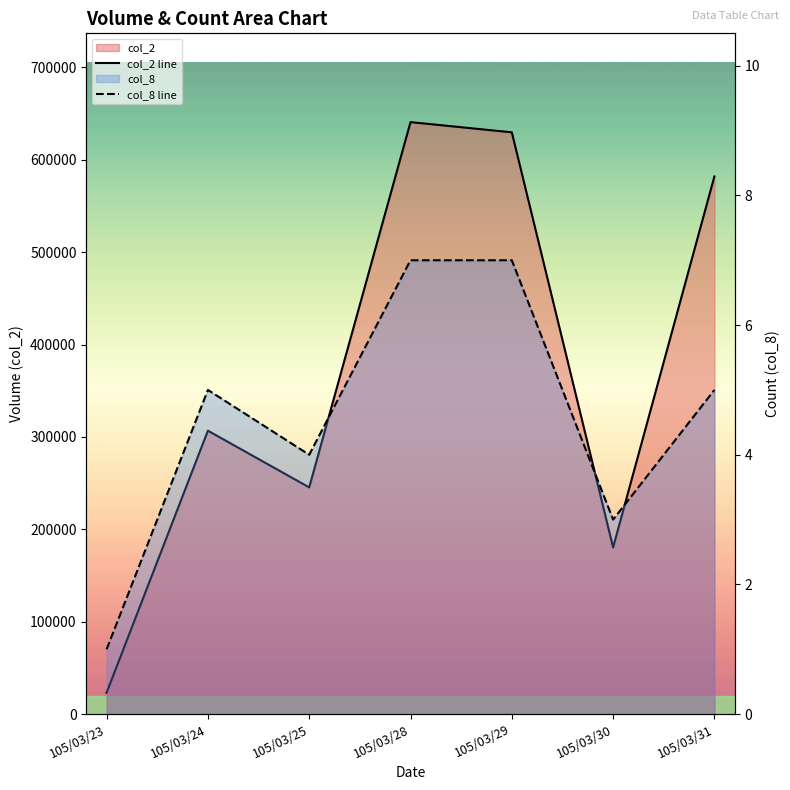

True or false: col_2 line and col_8 line intersect in this chart.

False